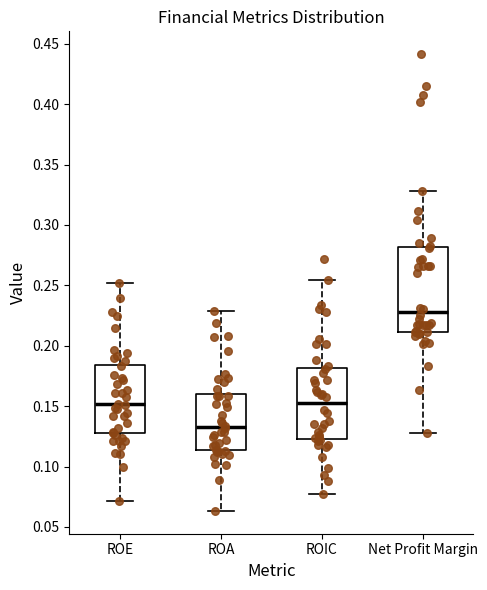

Which box is the tallest, from its lower edge to its upper edge?

Net Profit Margin